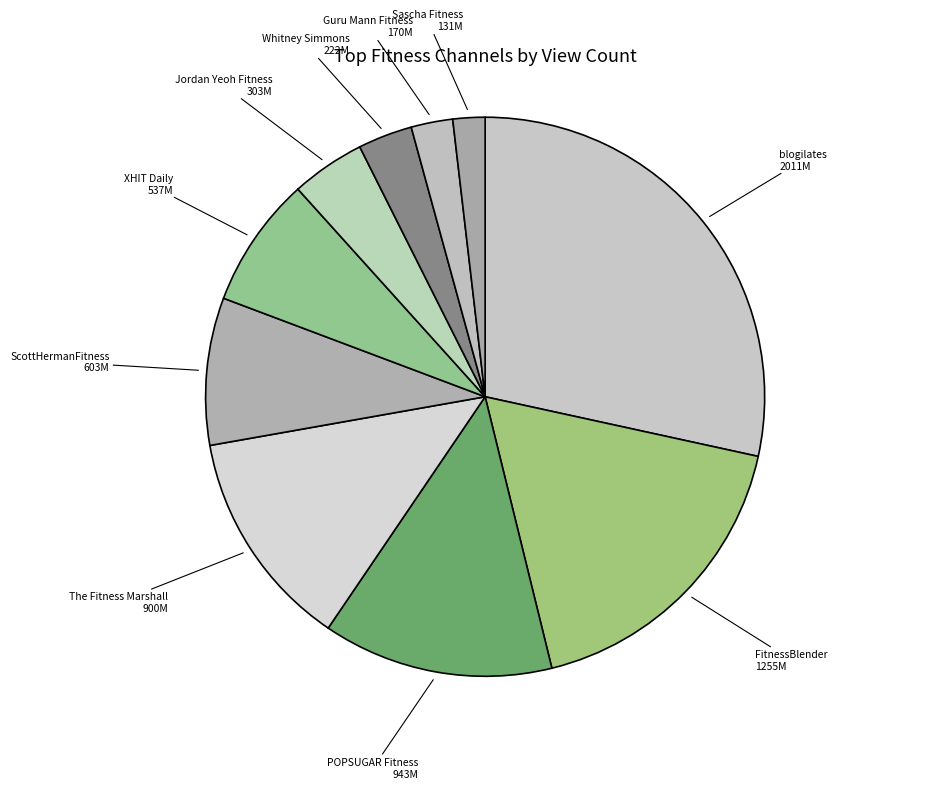

Is there any slice that represents more than half of the pie?

No